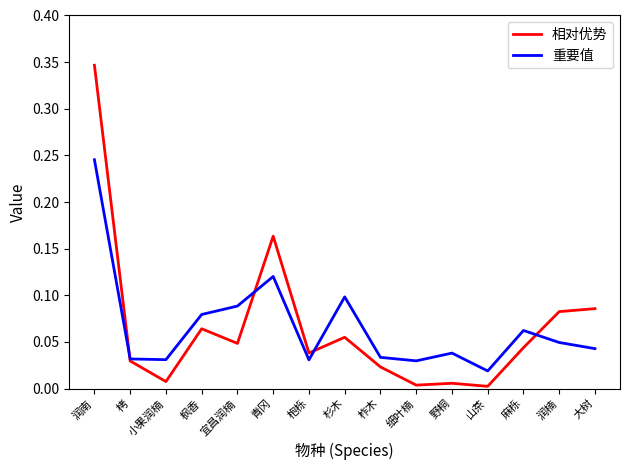

Is it true that 相对优势 equals 0.0 at 青冈?

False